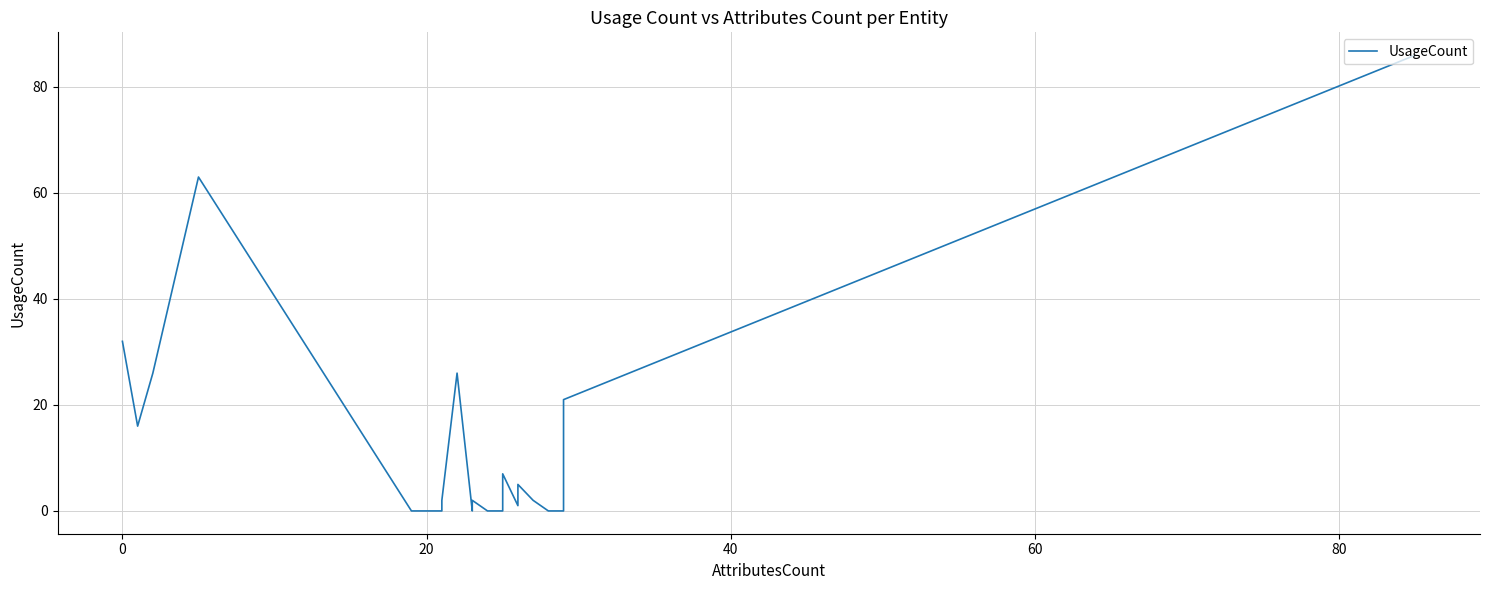

What is the average value?

11